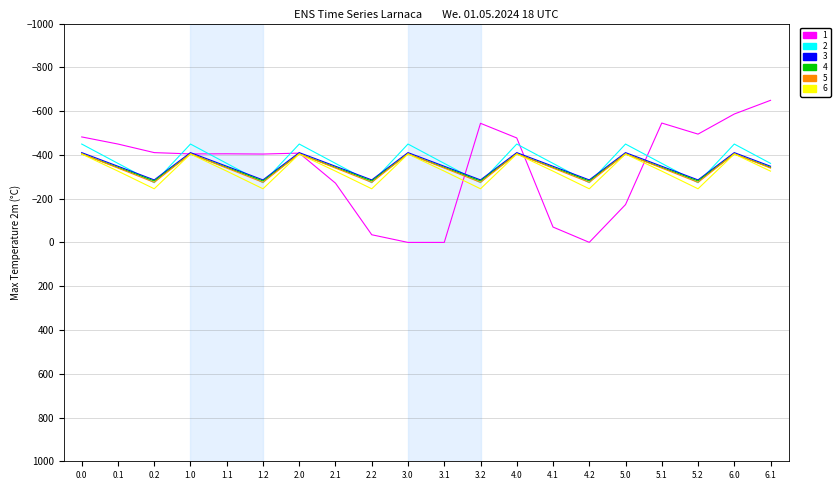

What is the total value across all series at 6.1?

-2366.3